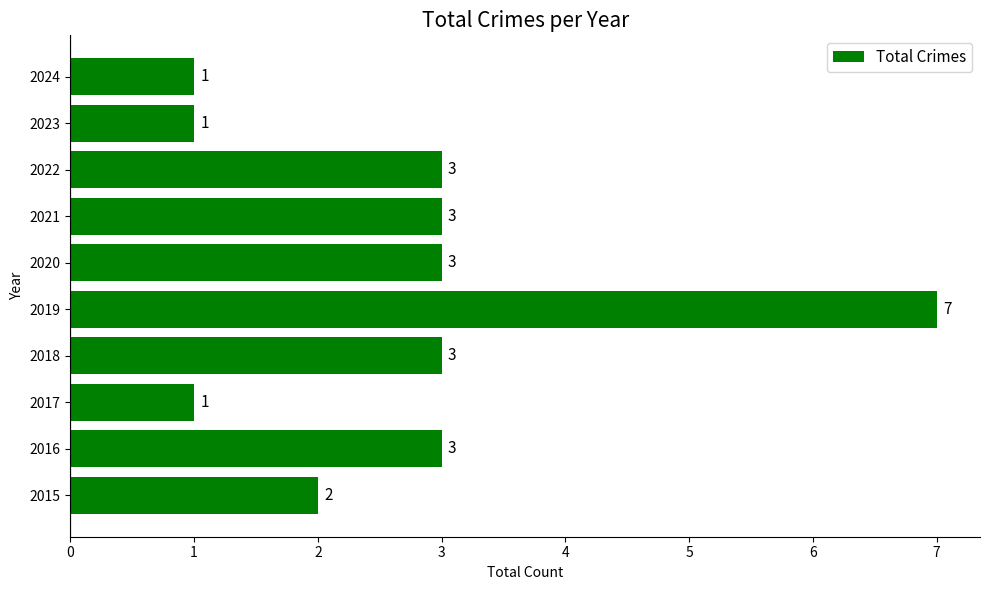

What is the average value?

3